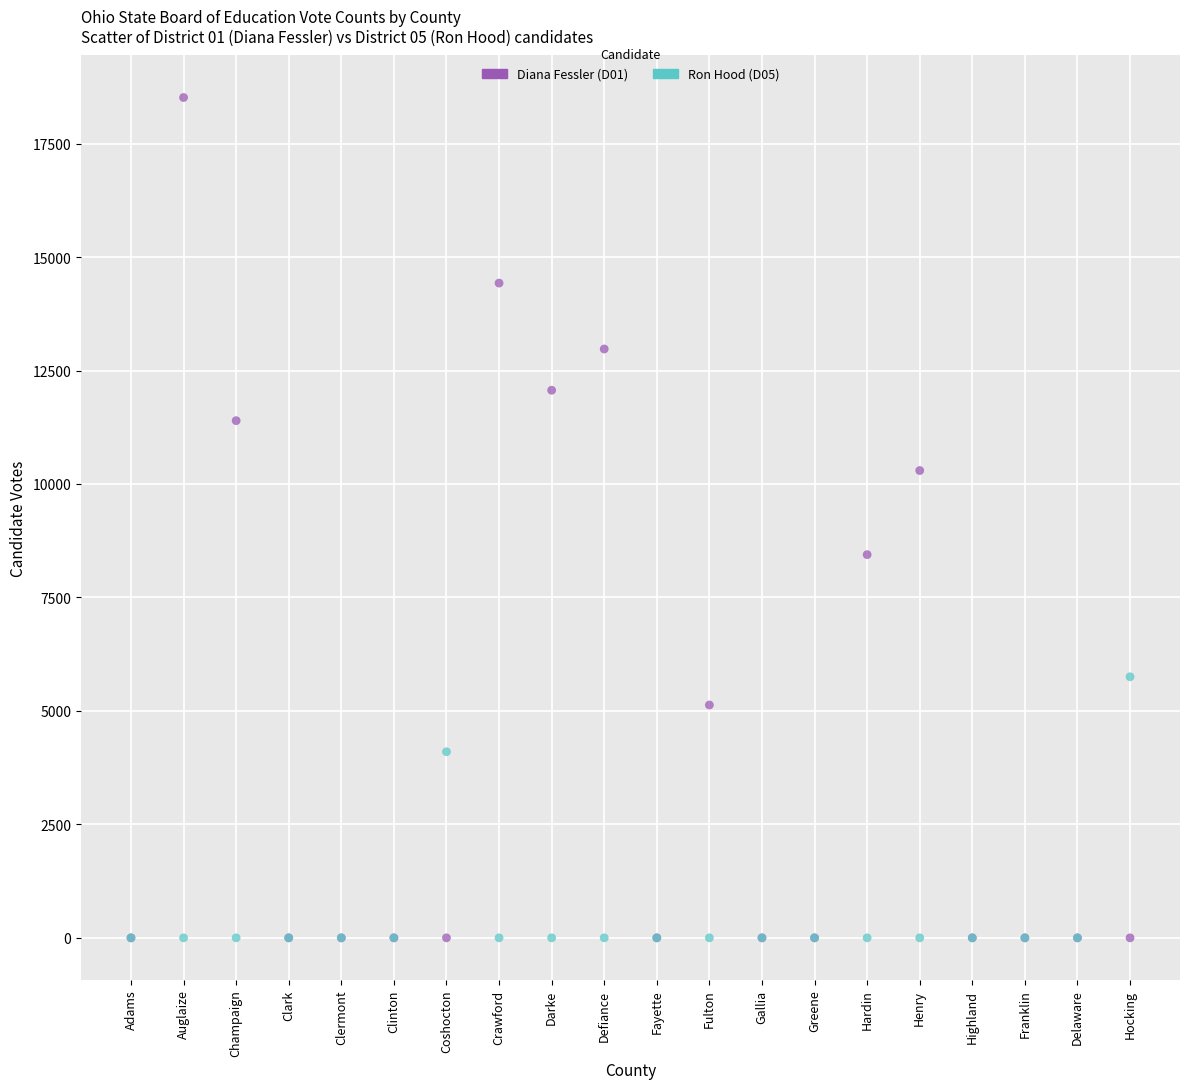

What are all the series names shown in the legend?

Diana Fessler (D01), Ron Hood (D05)